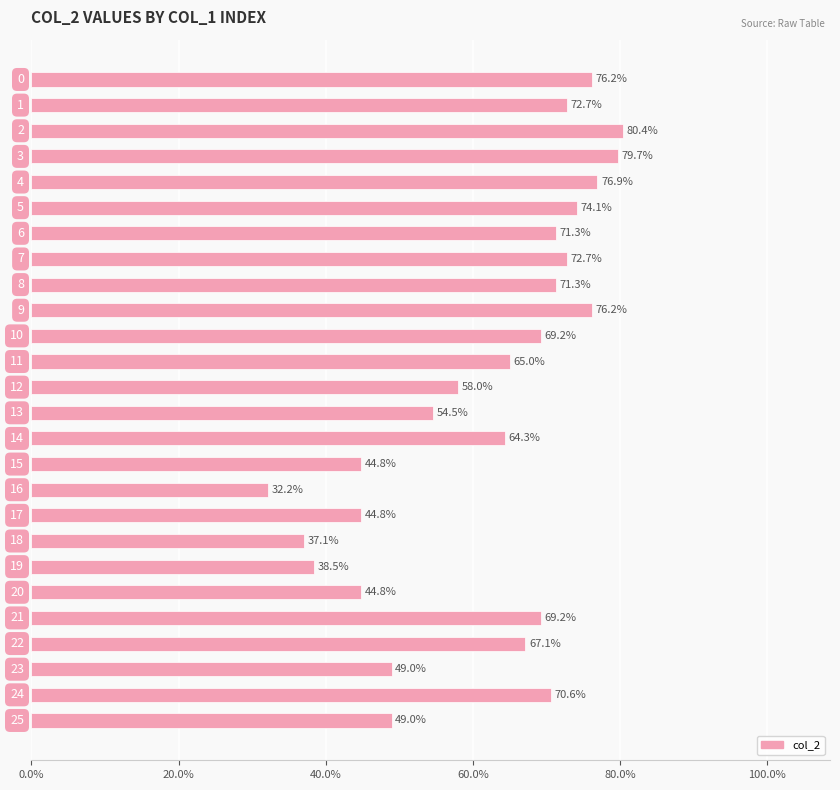

What is the difference between the maximum and minimum values?

0.5